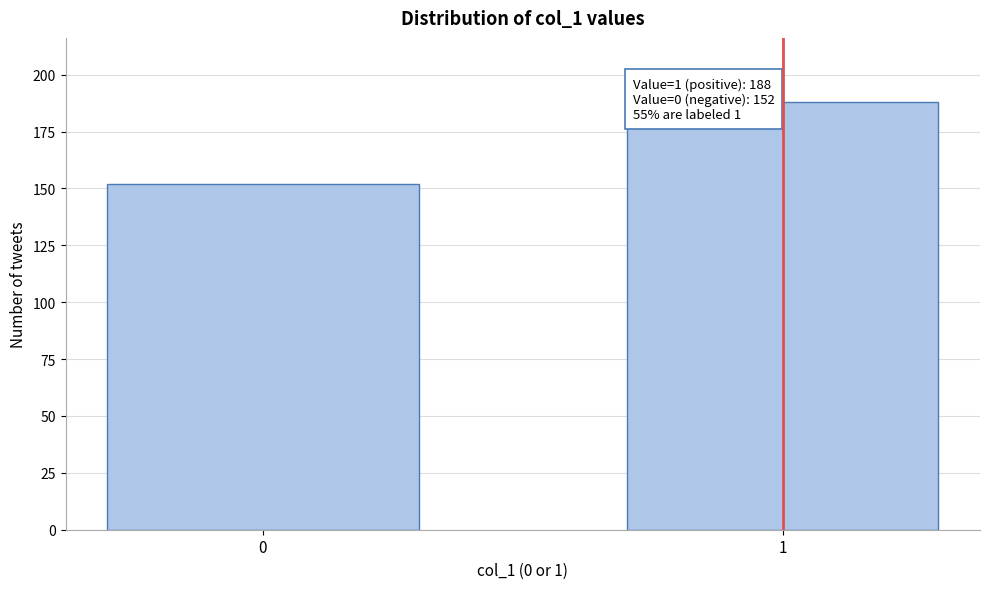

Reading left to right, what are all the values shown in this chart?

0=152	1=188